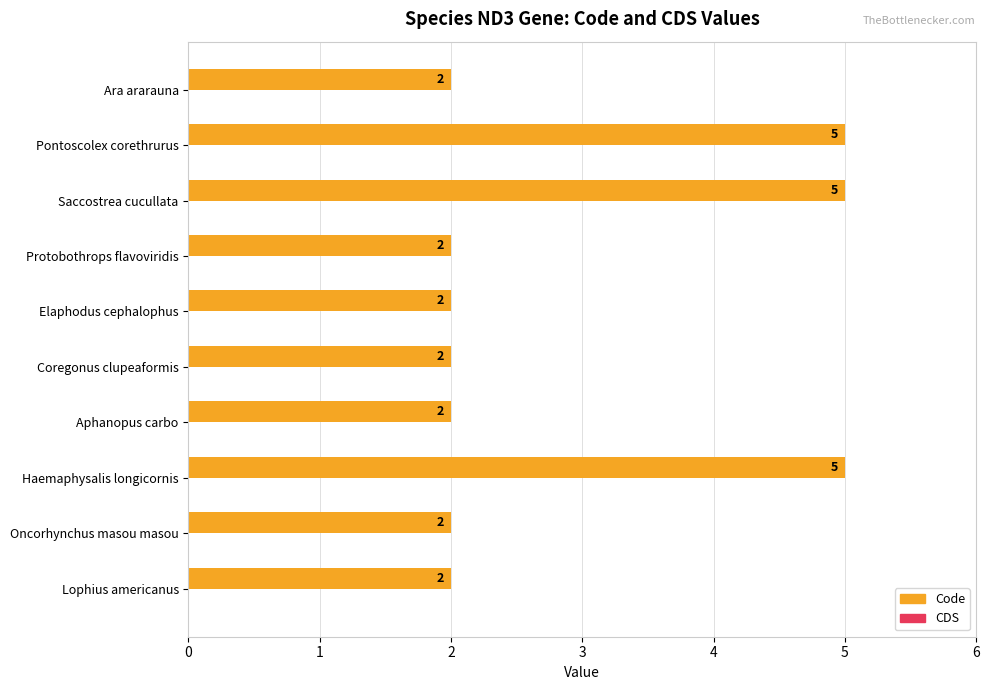

What is the average value?

3